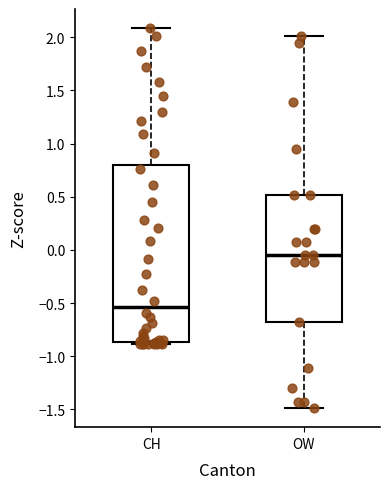

Reading left to right, read every box against the y-axis: the position of its median line, the range the box covers, and the ends of its whiskers. The values are not printed on the chart, so give them approximately, as read against the axis.

CH: median -0.55, box -0.85 to 0.80, whiskers -0.90 to 2.10
OW: median -0.05, box -0.70 to 0.50, whiskers -1.50 to 2.00